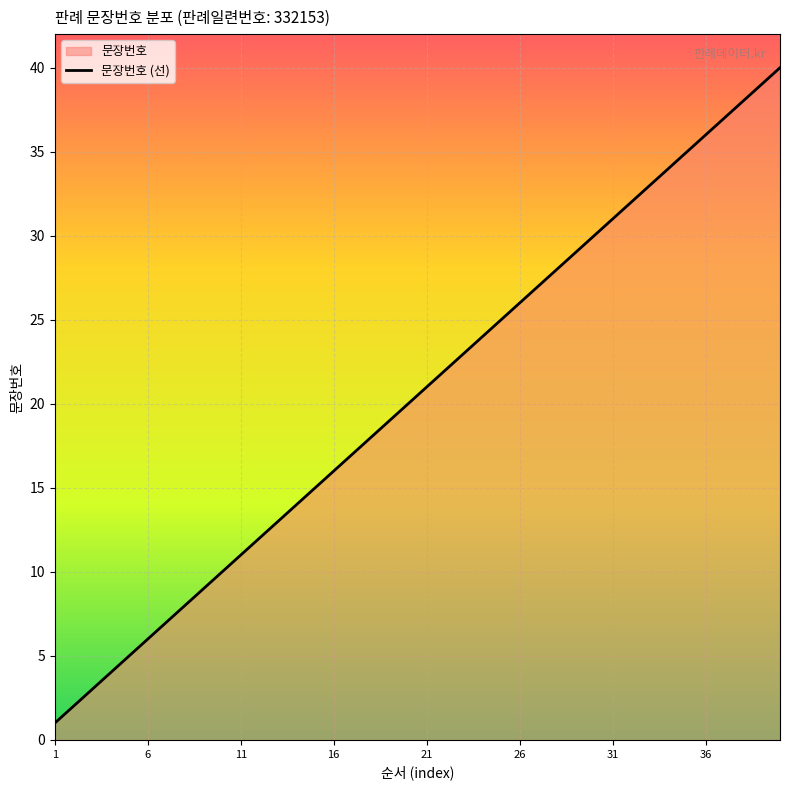

What is the maximum value shown in the chart?

40